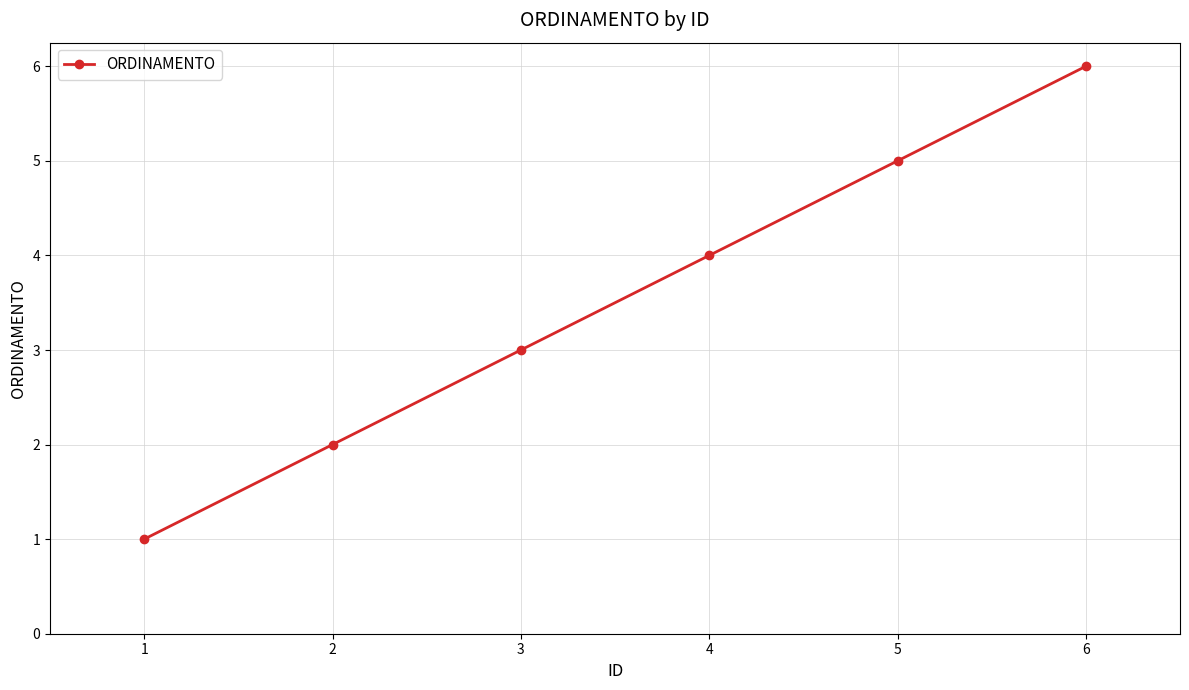

Reading left to right, extract all data points from this chart.

1	2	3	4	5	6